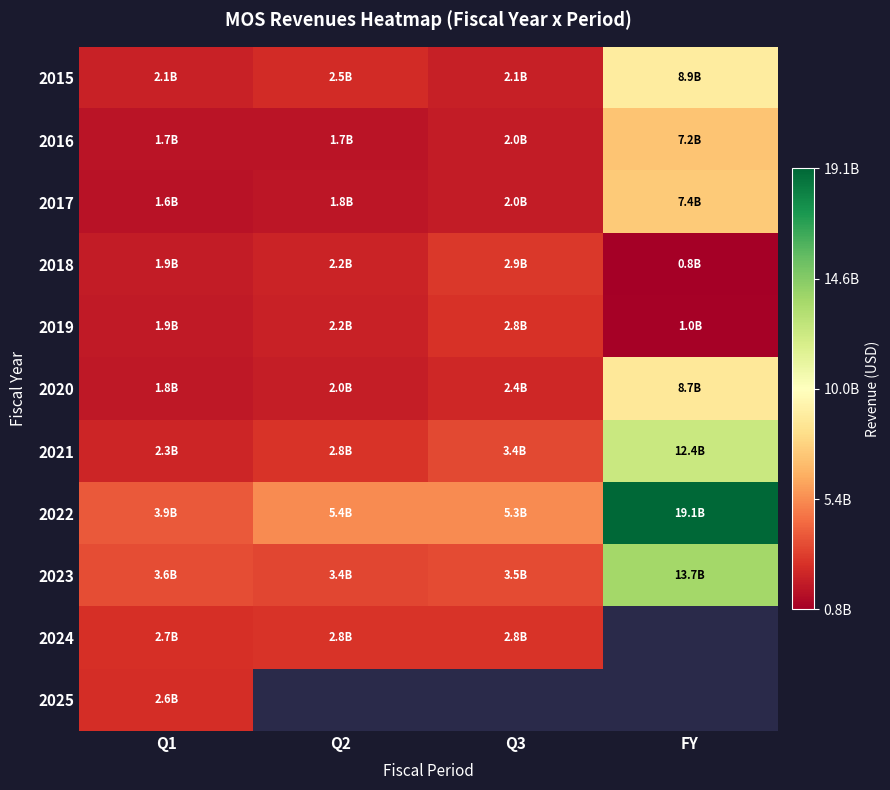

How many series are shown in this chart?

11